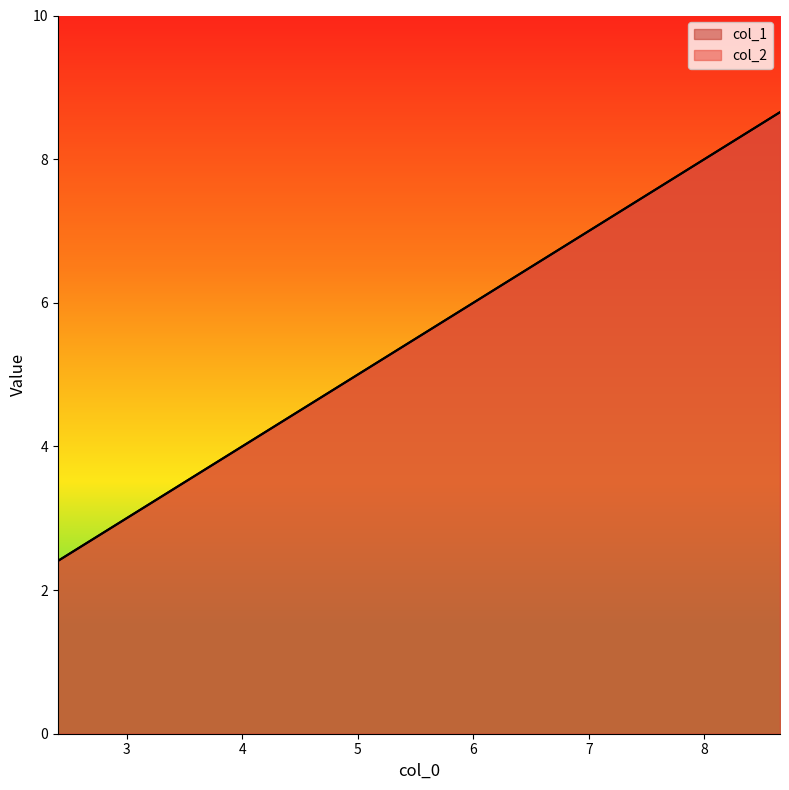

What is the label of the 1st point from the left?

2.404738